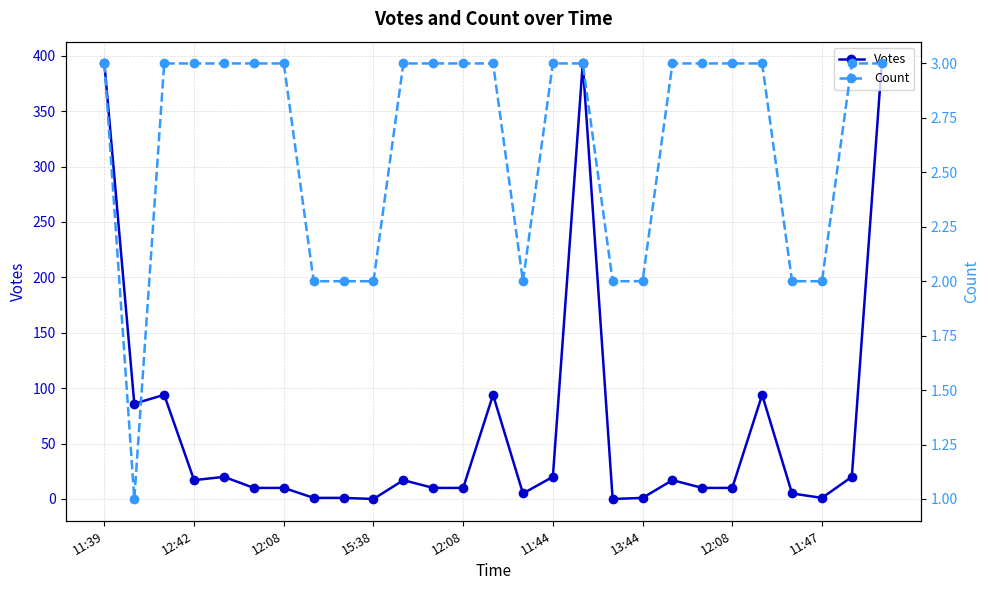

What is the spread (max minus min) of values at 11:44?

17